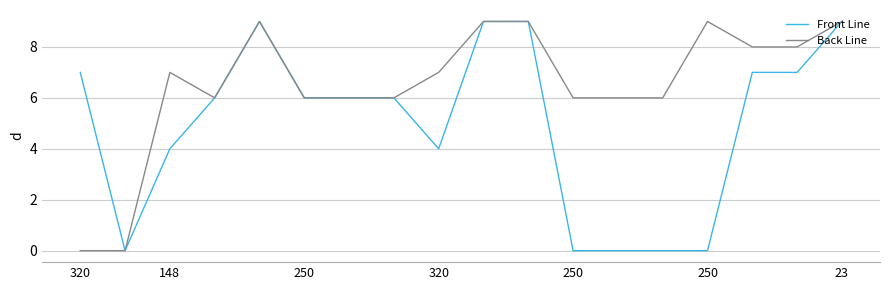

What is the maximum value shown in the chart?

9